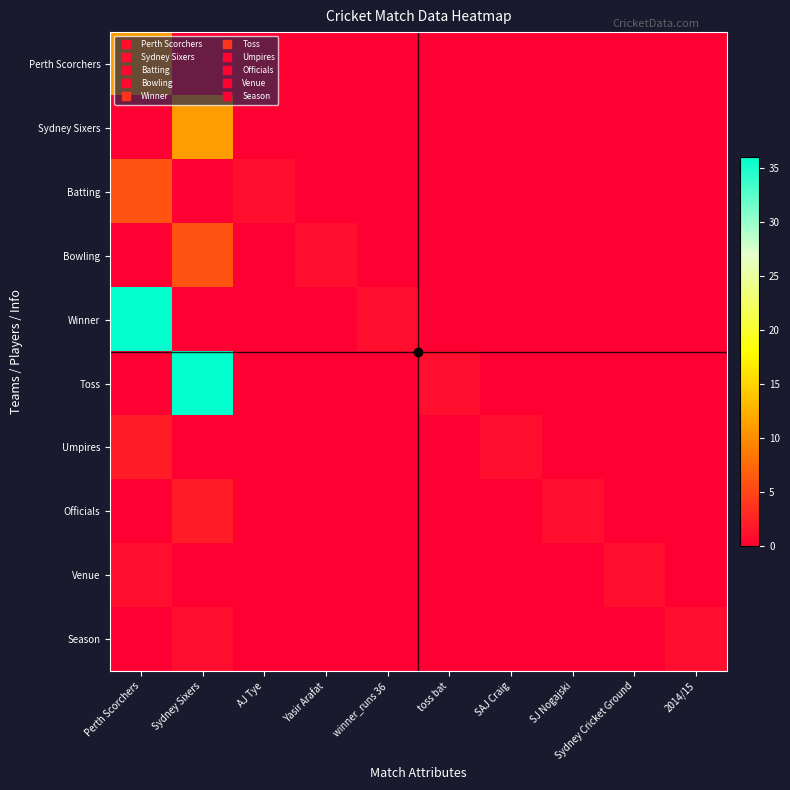

Between Yasir Arafat and SJ Nogajski, which series saw the biggest shift?

Bowling